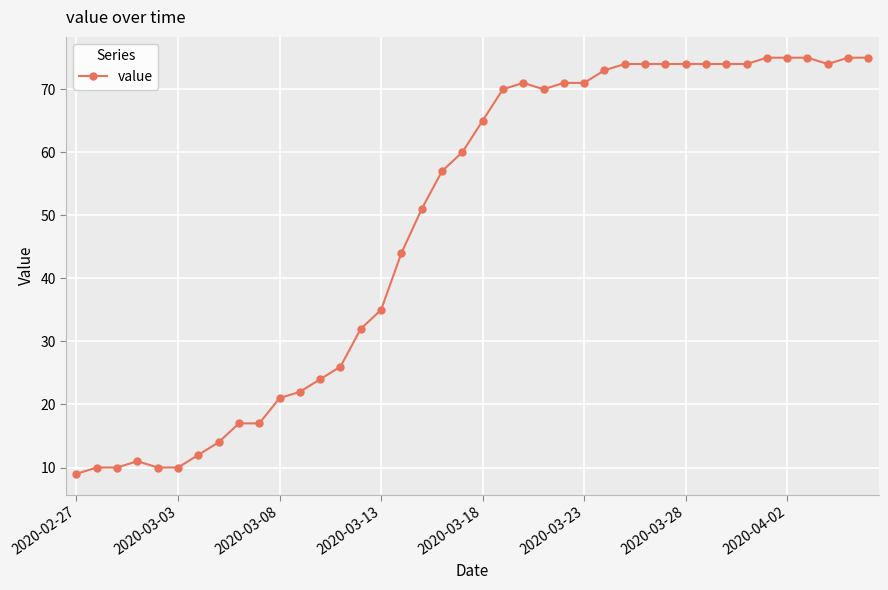

What is the value of the 8th point from the left?

14